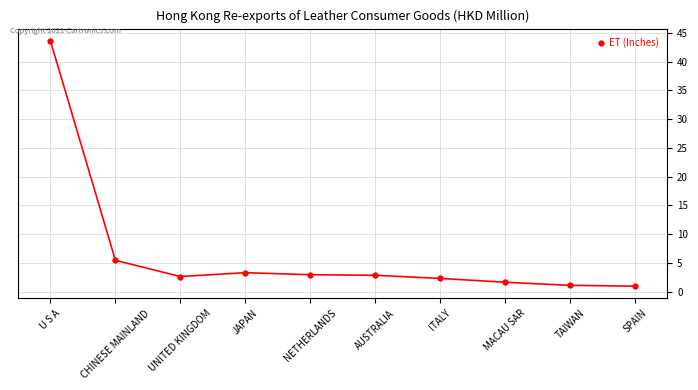

What is the maximum value shown in the chart?

43.6